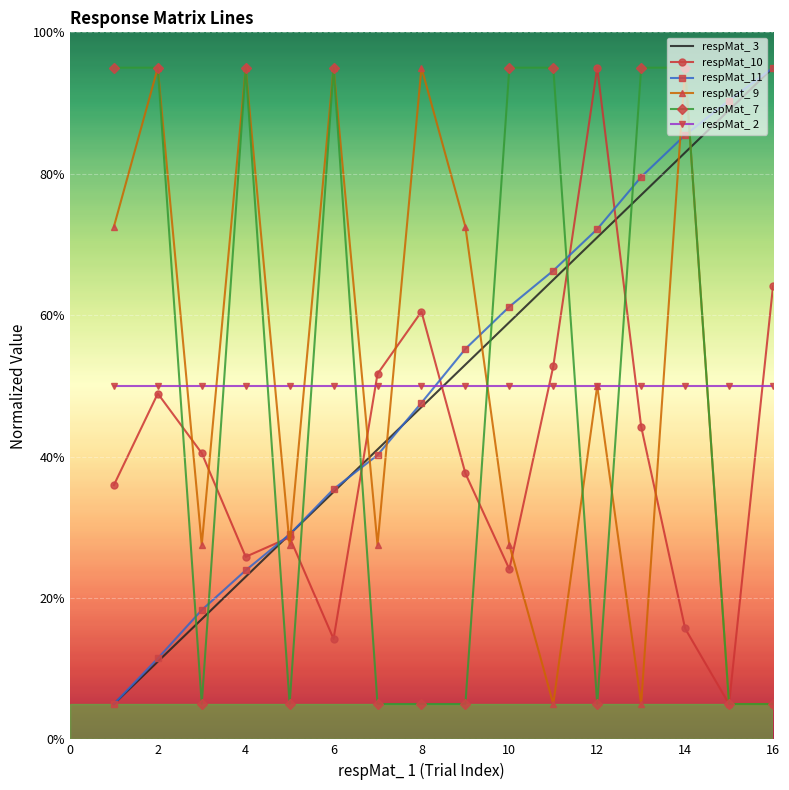

What is the maximum value shown in the chart?

95.0